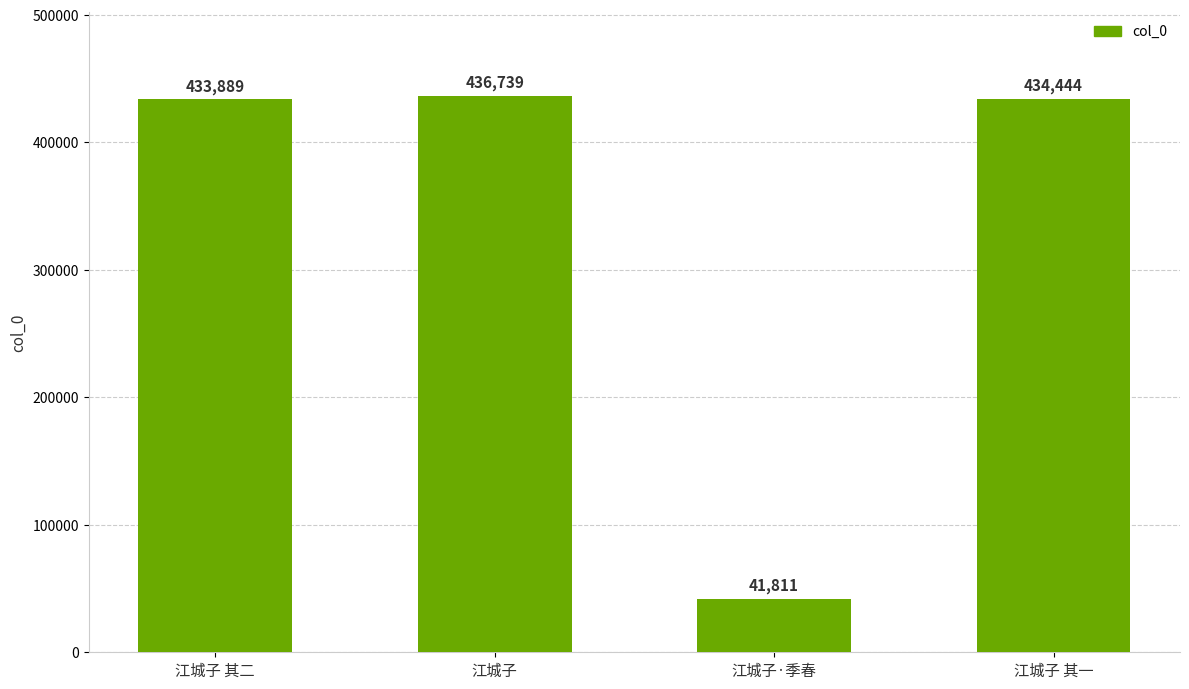

Are the bars grouped side by side (vs. stacked)?

No